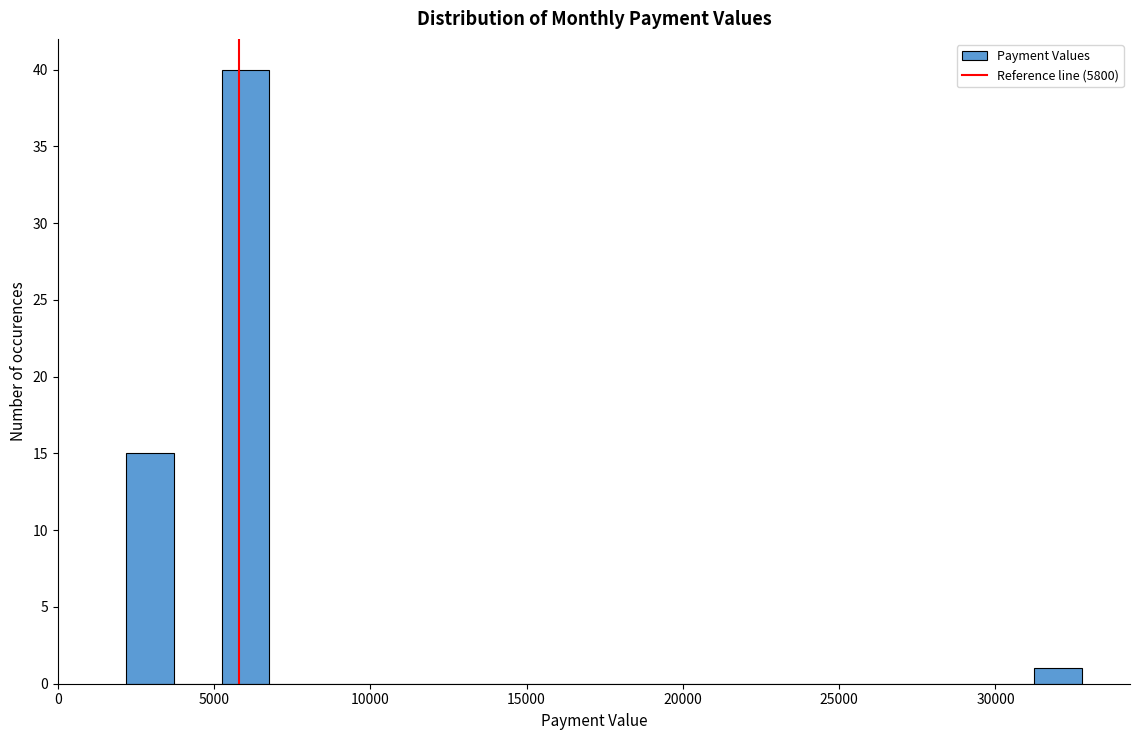

Read against the x-axis, roughly where is the centre of the tallest bar?

6000